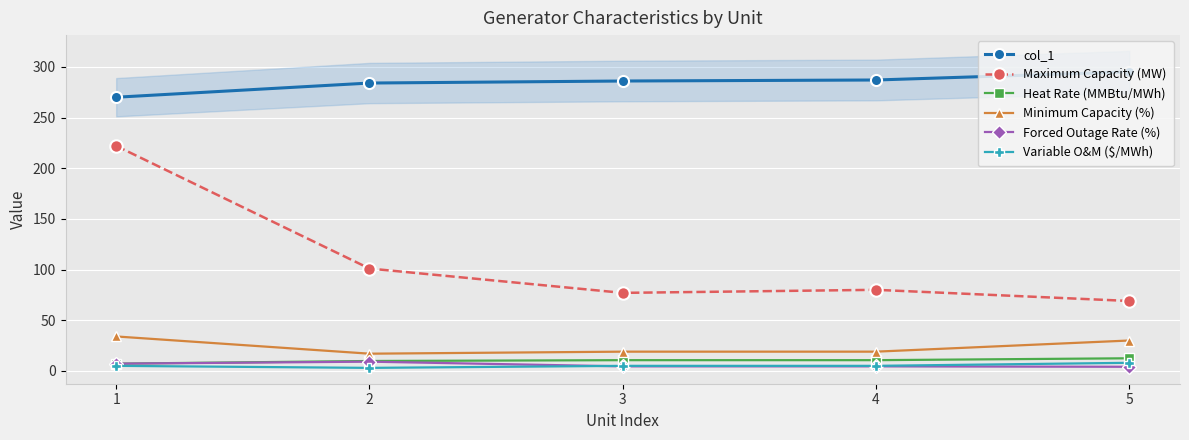

What is the difference between the maximum and minimum values in the Forced Outage Rate (%) series?

5.1